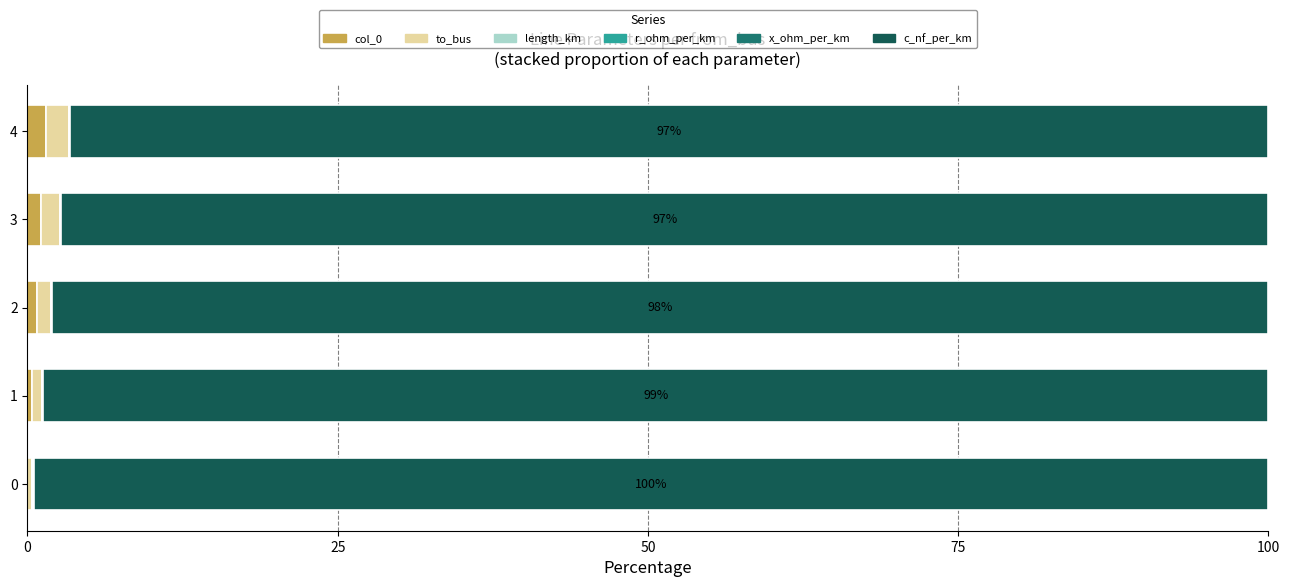

True or false: col_0 has a value of 1.1 at 3.

True